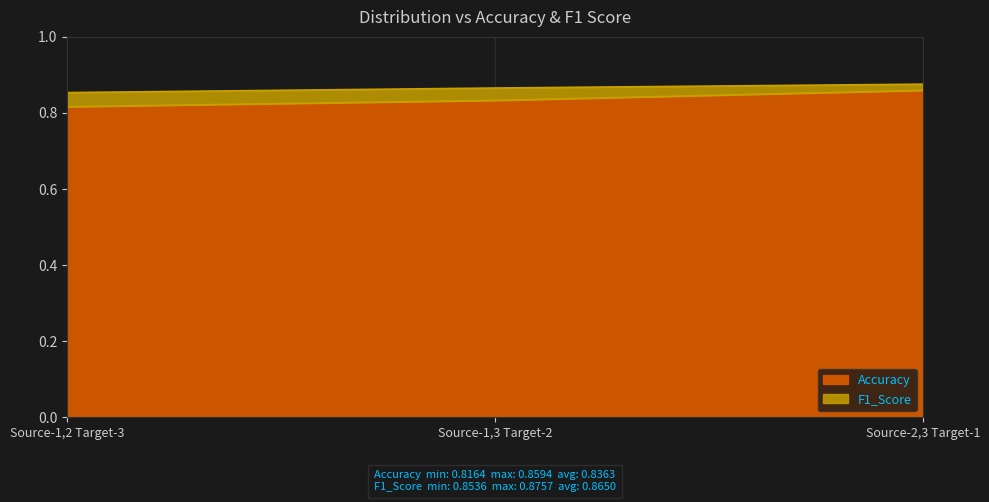

The F1_Score series shows 0.9 at Source-2,3 Target-1. True or false?

True